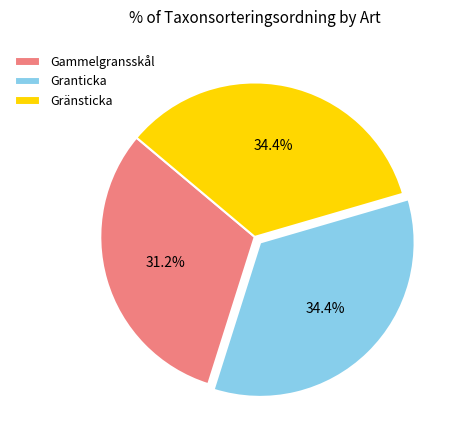

Which category has the smallest portion of the pie?

Gammelgransskål